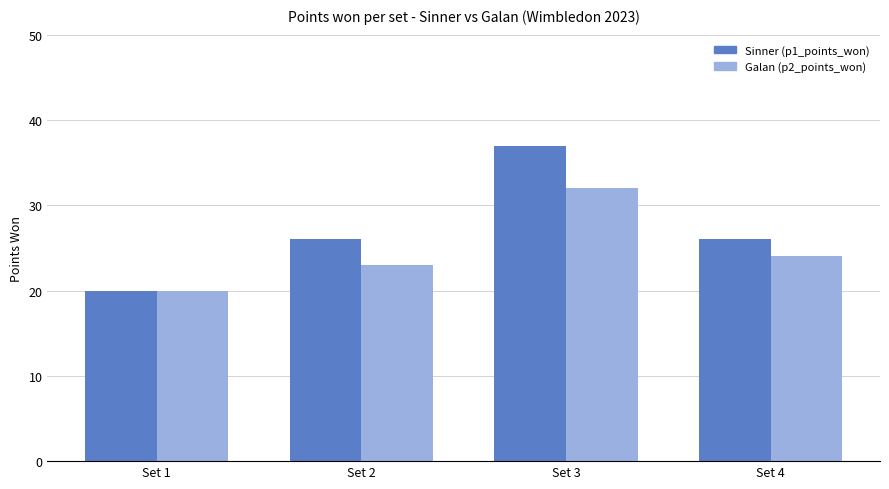

What is the greatest value displayed?

37